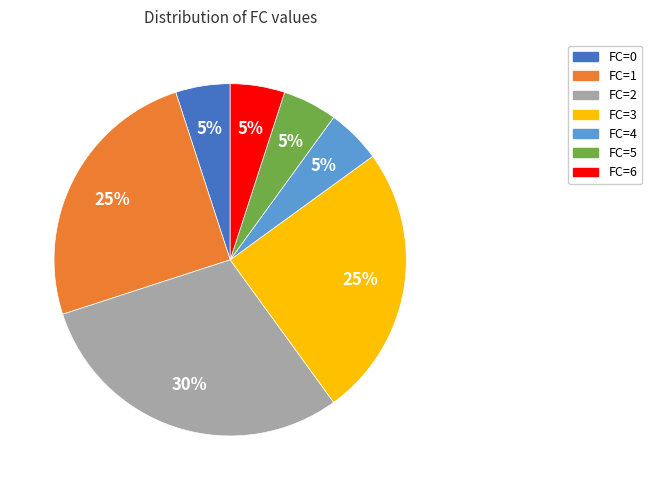

Is there any slice that represents more than half of the pie?

No